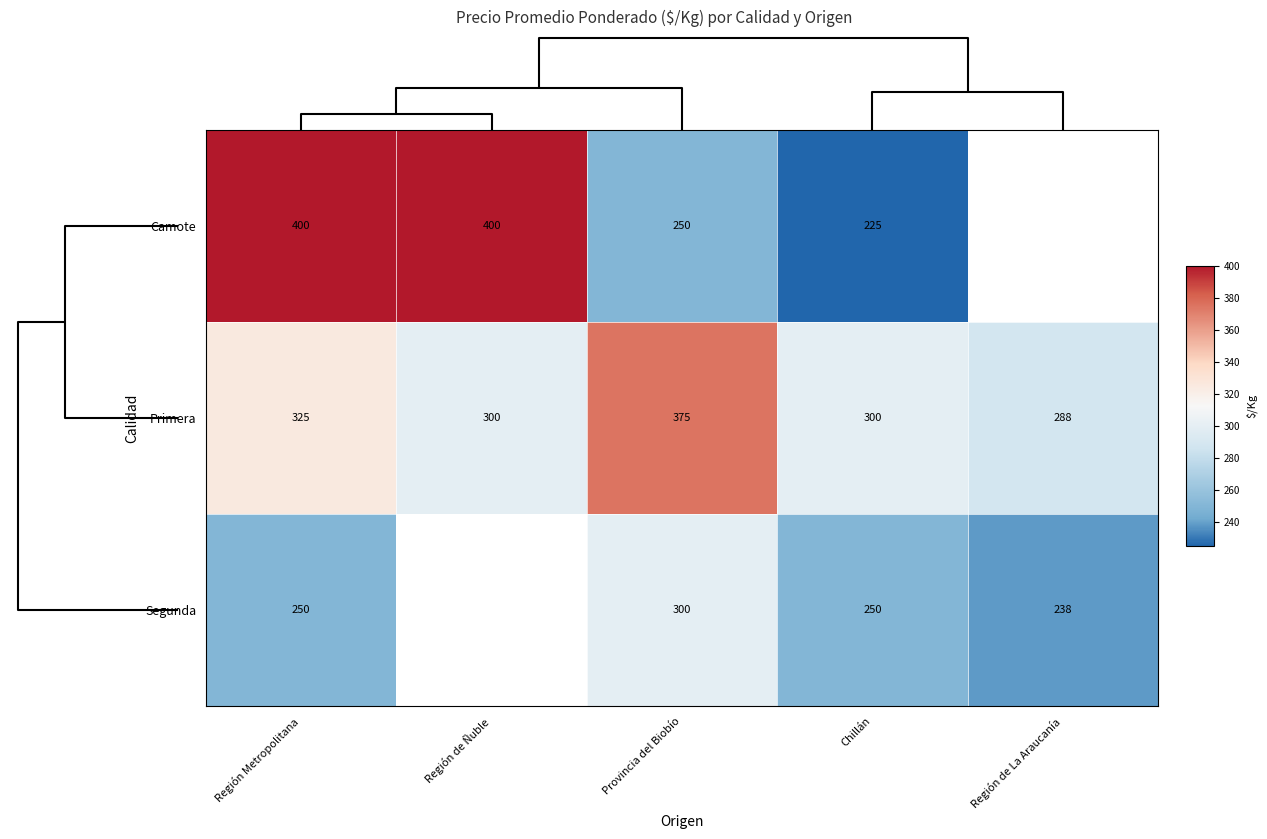

Is the value of Camote at Chillán greater than the value of Segunda at Región de La Araucanía?

No